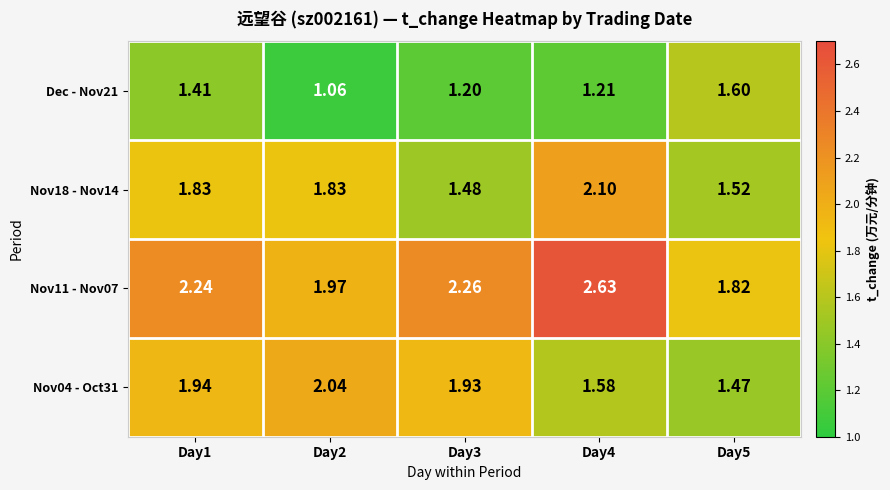

Is the value of Nov18 - Nov14 at Day2 greater than the value of Nov04 - Oct31 at Day4?

Yes